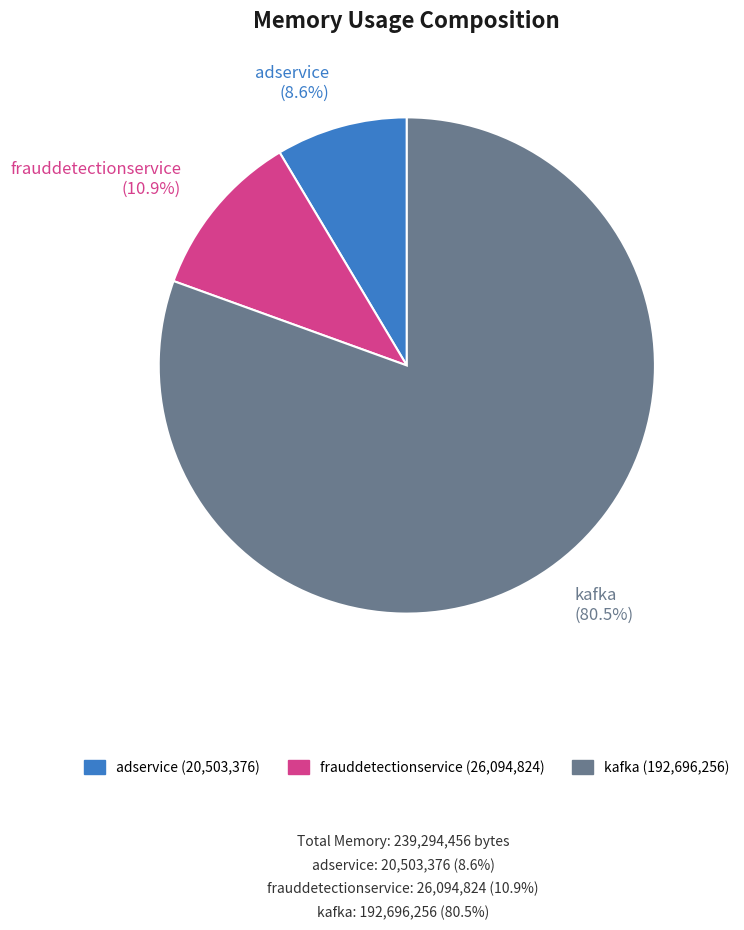

Is there any slice that represents more than half of the pie?

Yes